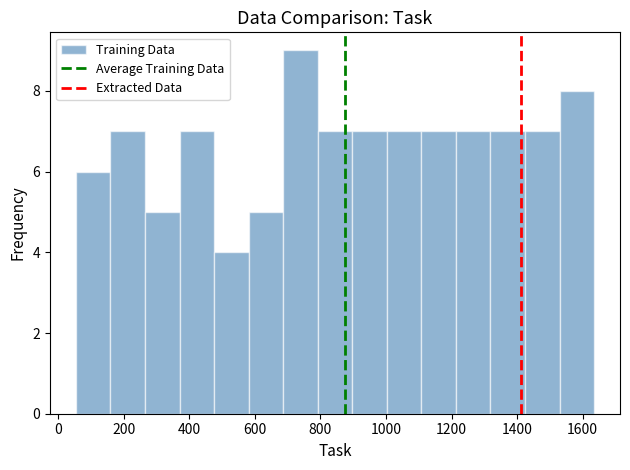

Reading left to right, list every bar in this chart as the range it spans on the x-axis followed by its height. Neither the bar edges nor the heights are printed on the chart, so give them approximately, as read against the axes.

60 to 160: 6
160 to 260: 7
260 to 380: 5
380 to 480: 7
480 to 580: 4
580 to 680: 5
680 to 800: 9
800 to 900: 7
900 to 1000: 7
1000 to 1100: 7
1100 to 1220: 7
1220 to 1320: 7
1320 to 1420: 7
1420 to 1520: 7
1520 to 1640: 8